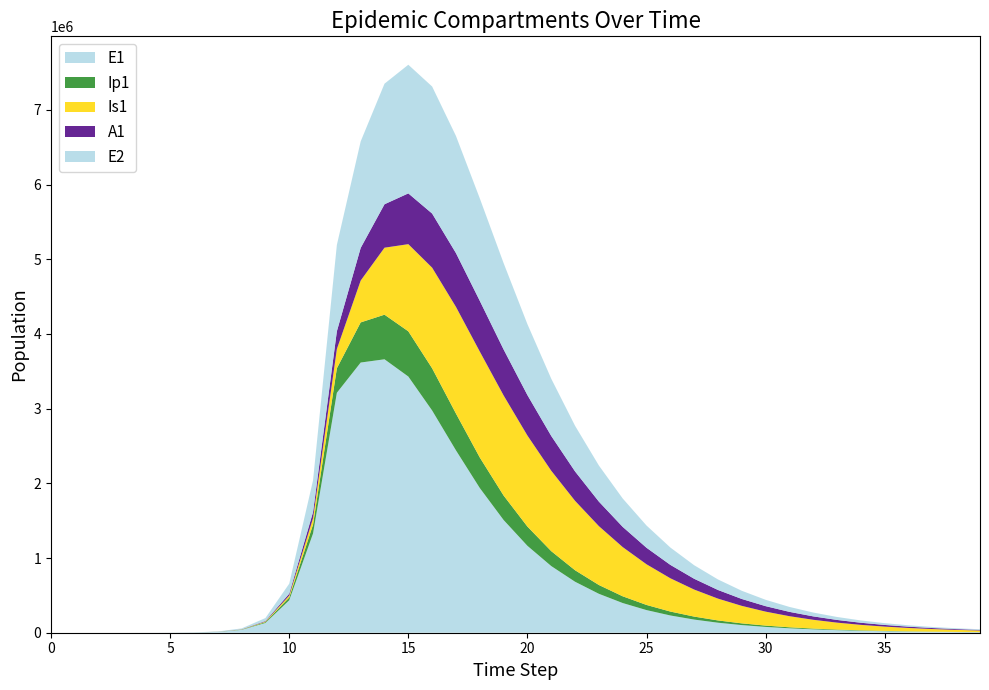

Reading left to right, list all the values displayed in this chart.

E1: 0.0	6.3	23.1	79.7	274.5	945.1	3252.6	11187.1	38393.7	130784.9	434377.4	1328717.9	3212685.8	3617791.1	3661208.8	3430352.7	2975186.0	2441734.9	1937723.5	1509230.7	1163759.1	892579.6	682602.8	521170.9	397537.5	303057.0	230946.8	175952.8	134033.0	102089.4	77753.2	59215.4	45095.9	34342.4	26152.9	19916.3	15166.9	11550.2	8795.9	6698.6
Ip1: 0.0	0.5	1.9	6.7	23.0	79.4	273.1	939.8	3229.3	11046.1	37207.0	119126.7	328122.1	537452.1	597308.8	605548.7	565399.6	492941.6	408799.3	327933.6	257638.8	199874.7	153904.2	117985.0	90213.9	68873.0	52531.5	40044.4	30514.6	23247.4	17708.3	13487.6	10272.3	7823.1	5957.7	4537.0	3455.1	2631.2	2003.8	1525.9
Is1: 1.0	0.9	1.7	4.8	15.9	54.2	186.3	640.7	2203.3	7558.4	25712.1	85052.0	258167.5	560182.9	896915.1	1166952.8	1347300.6	1428123.2	1418434.2	1340254.6	1218930.4	1076531.1	929372.7	788107.2	658847.5	544462.1	445685.9	361958.2	292008.3	234243.2	186989.6	148636.8	117713.0	92918.7	73134.8	57414.9	44969.9	35149.2	27421.7	21356.7
A1: 0.0	0.2	1.2	4.5	15.8	54.5	187.7	646.1	2220.7	7603.9	25700.9	83241.0	237630.3	437212.3	581770.9	679833.9	724815.9	720504.7	679316.0	615666.2	541689.4	465977.9	393902.0	328401.1	270756.2	221197.8	179340.0	144472.3	115747.8	92297.6	73296.9	57998.8	45748.3	35983.9	28232.6	22101.2	17266.4	13464.5	10482.4	8148.4
E2: 0.0	1.9	7.0	24.1	82.9	285.2	981.7	3377.5	11604.1	39675.9	133450.9	425328.4	1156369.5	1426183.6	1614295.0	1722649.0	1700932.4	1568187.6	1371932.9	1156202.3	949616.9	766380.8	611145.5	483359.0	380108.2	297710.1	232506.8	181212.5	141027.5	109639.0	85173.7	66133.8	51332.5	39835.0	30908.8	23981.2	18606.1	14436.0	11200.9	8691.3